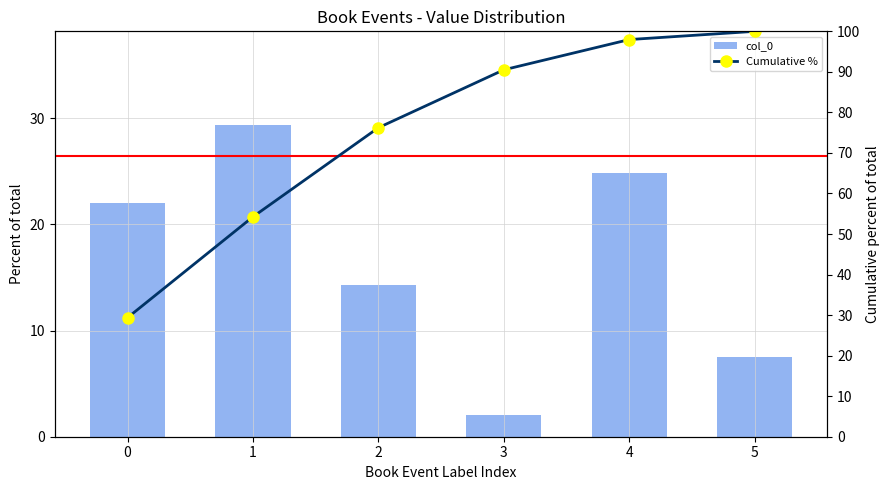

At how many categories does at least one series exceed 57?

4